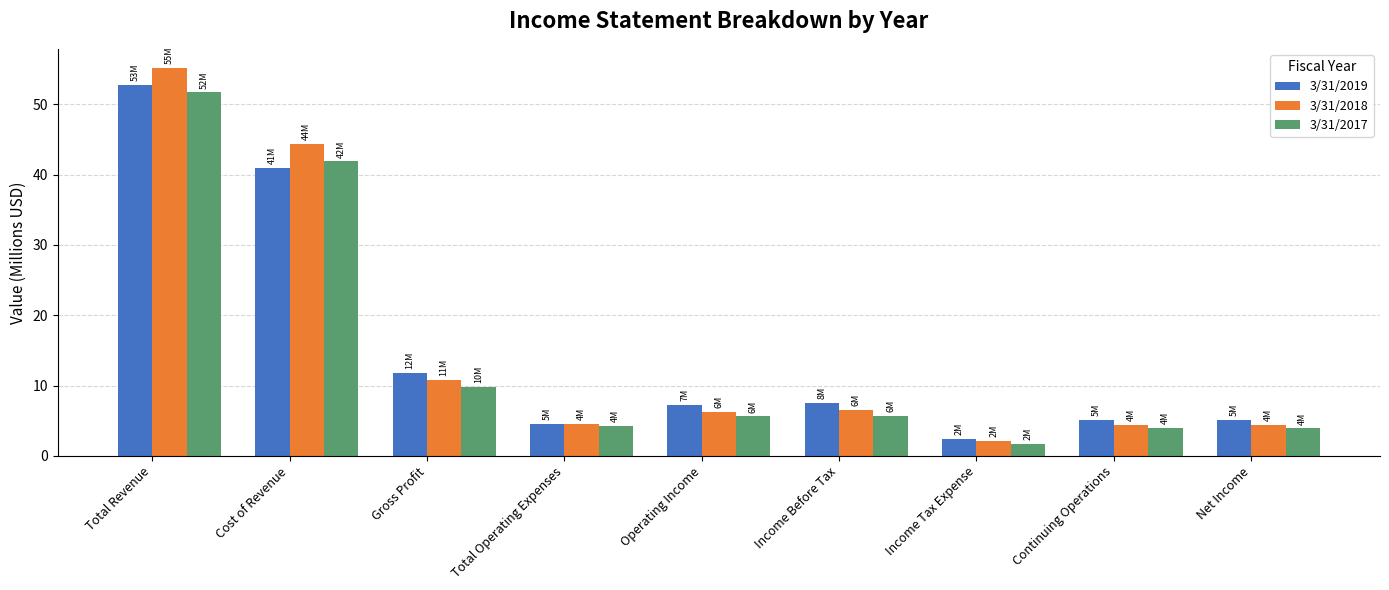

What is the total value across all series at Total Revenue?

159.7